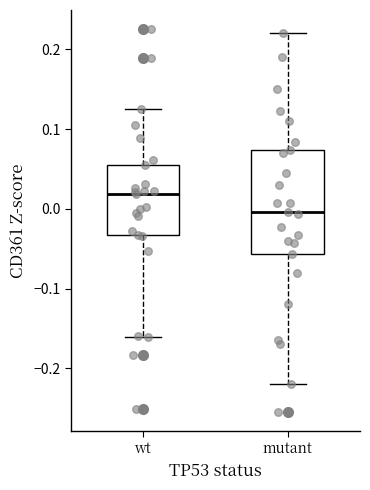

Comparing the boxes themselves (not the whiskers), which one is the tallest?

mutant